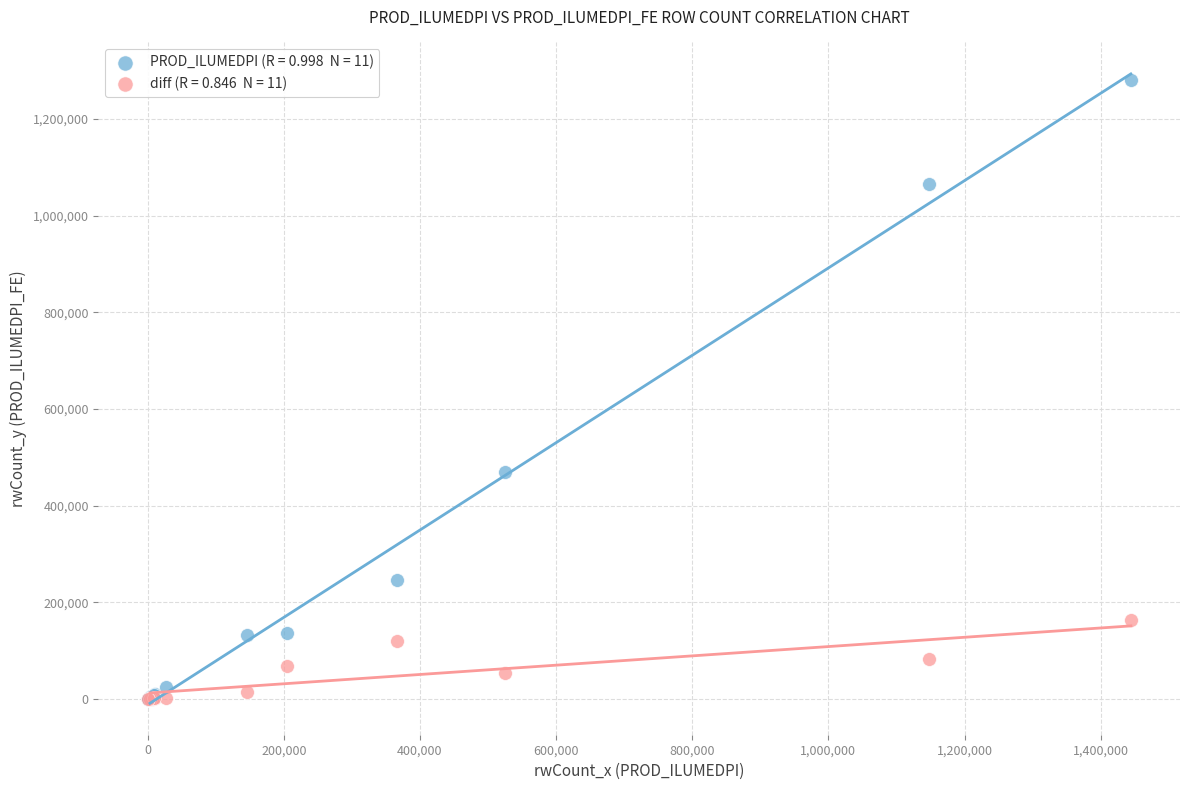

Across all series, what Y value is closest to 640021?

470205